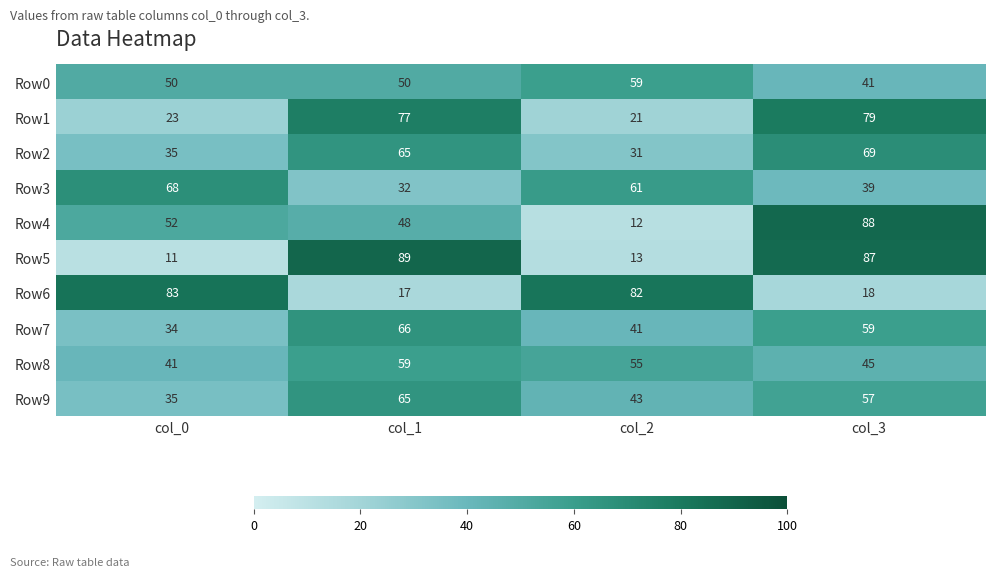

What is the difference between the highest and lowest values at col_1?

72